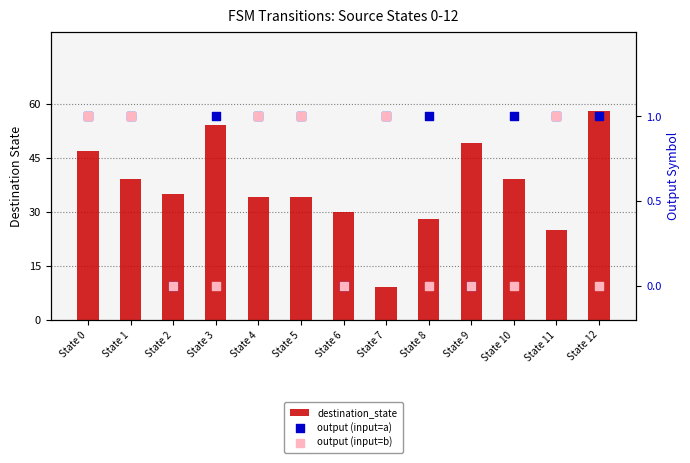

Which series reaches the minimum Y coordinate?

output (input=a)